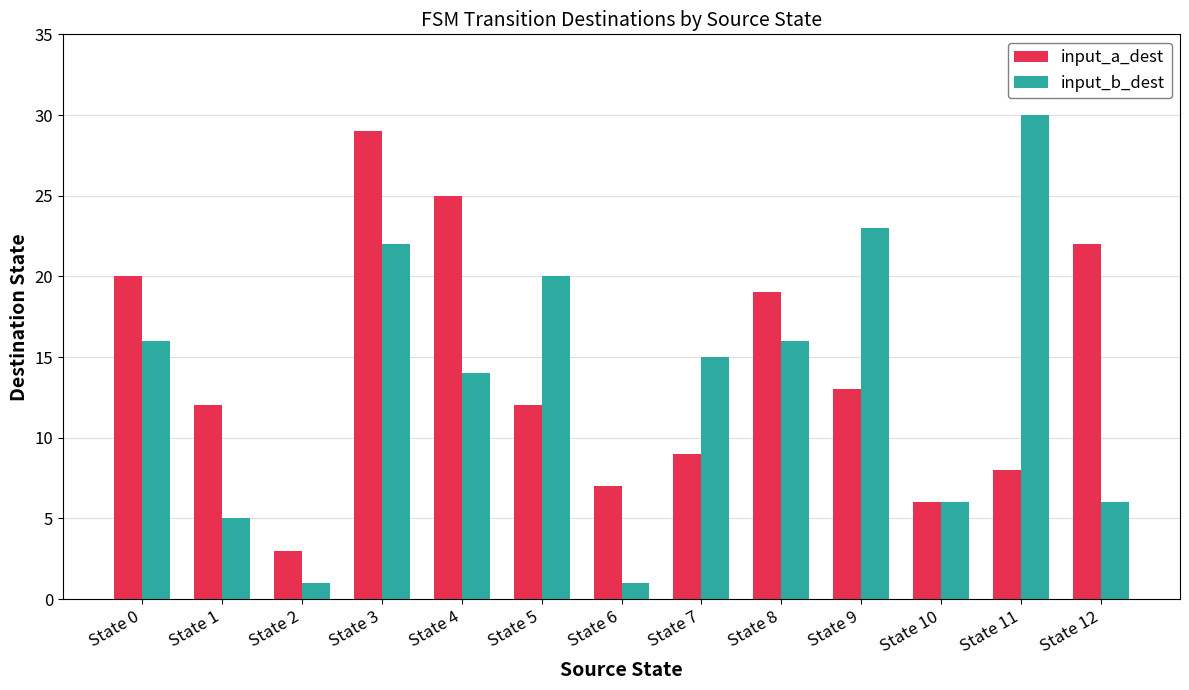

At State 7, list the series in order from smallest to largest.

input_a_dest, input_b_dest